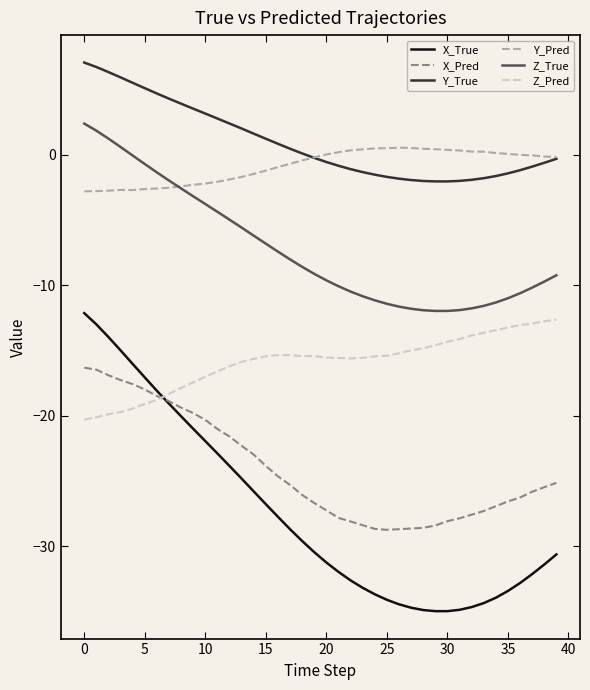

True or false: Y_True and Z_Pred intersect in this chart.

False